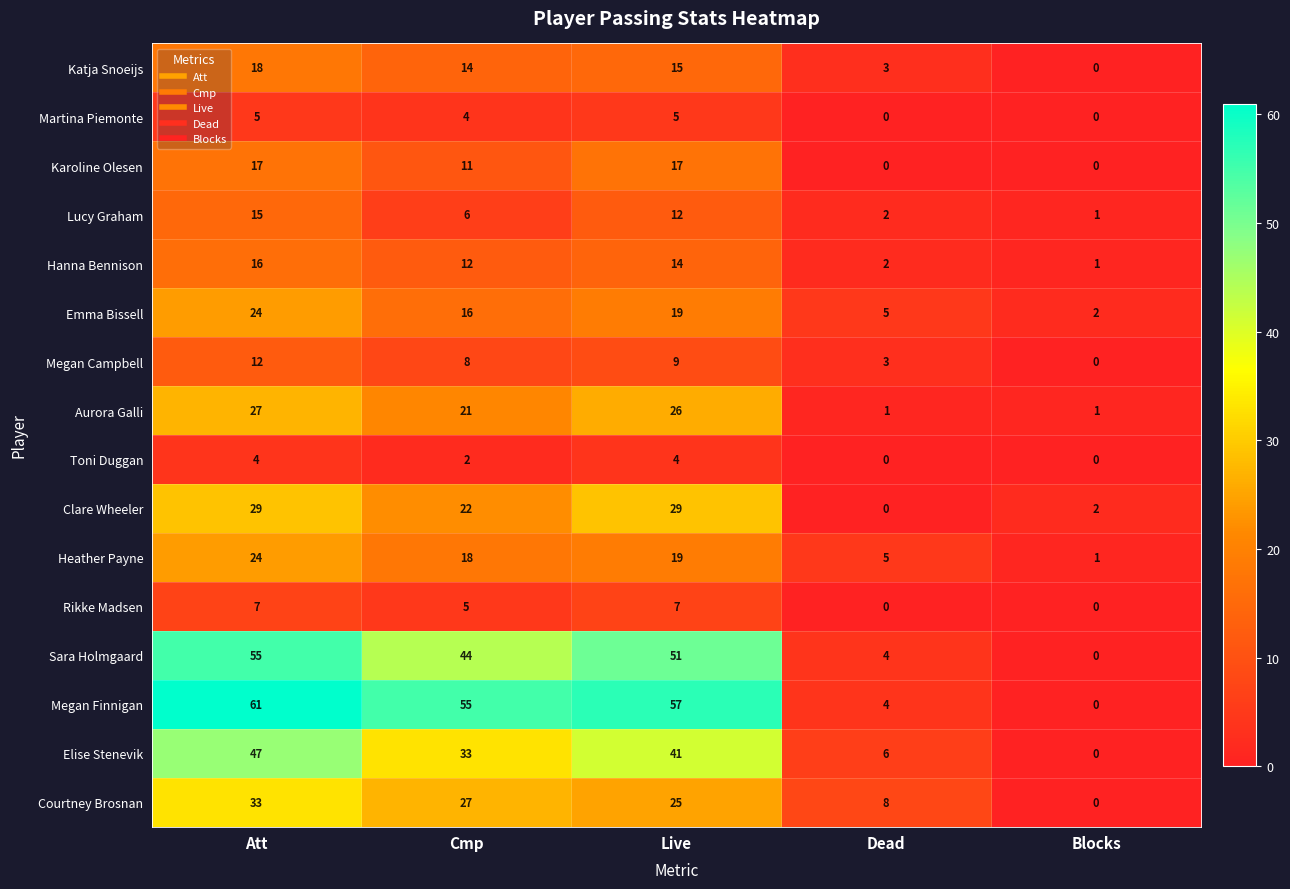

What is the average value of the Katja Snoeijs series?

10